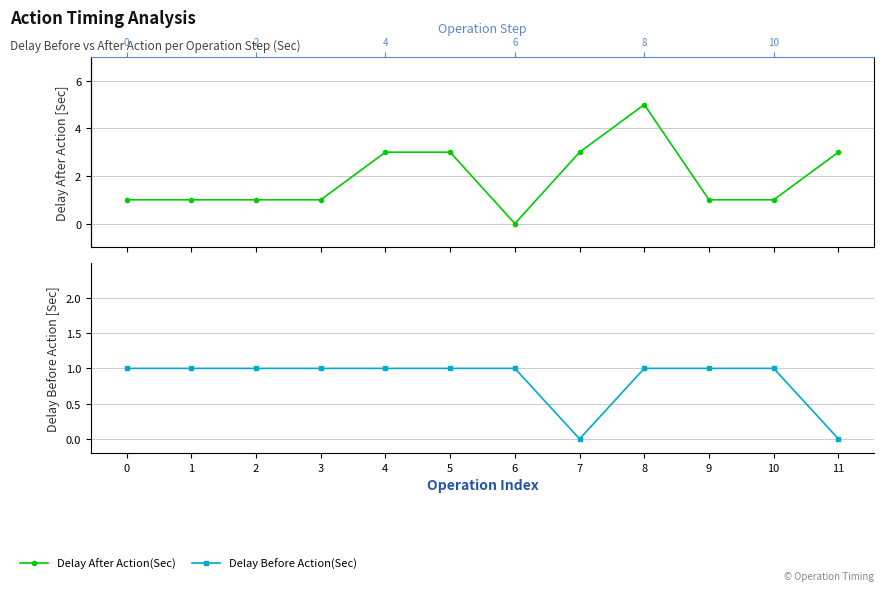

Is it true that Delay After Action(Sec) equals 0 at 6?

True